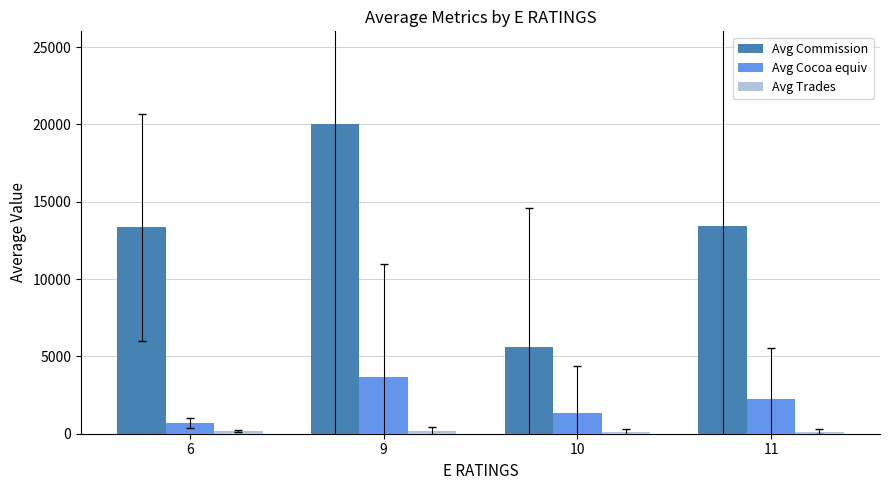

At which category is the sum across all series the highest?

9